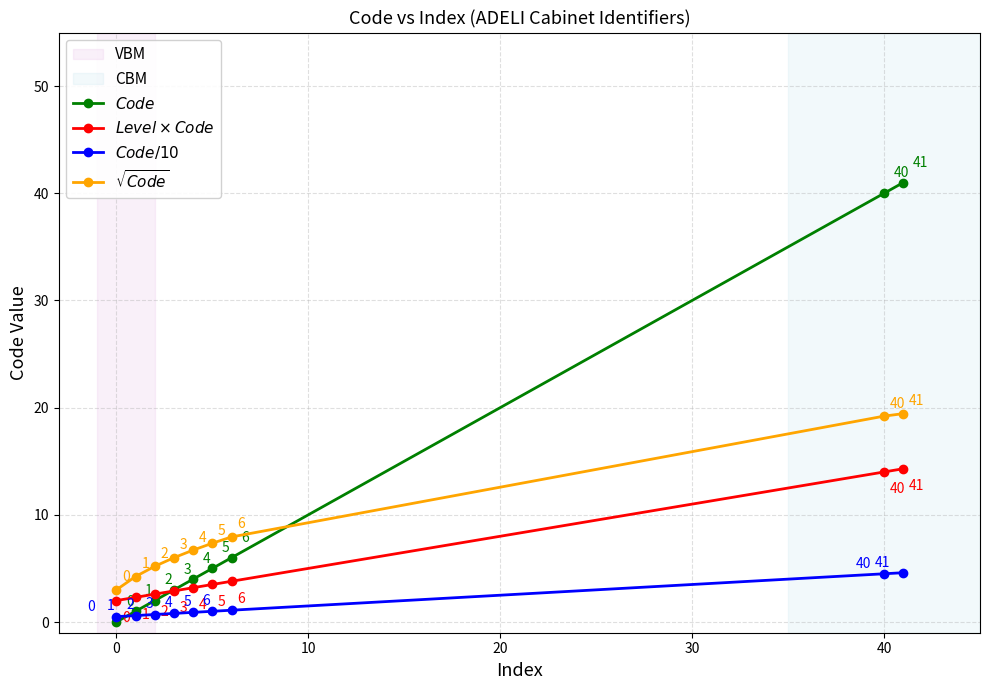

How many series are shown in this chart?

4